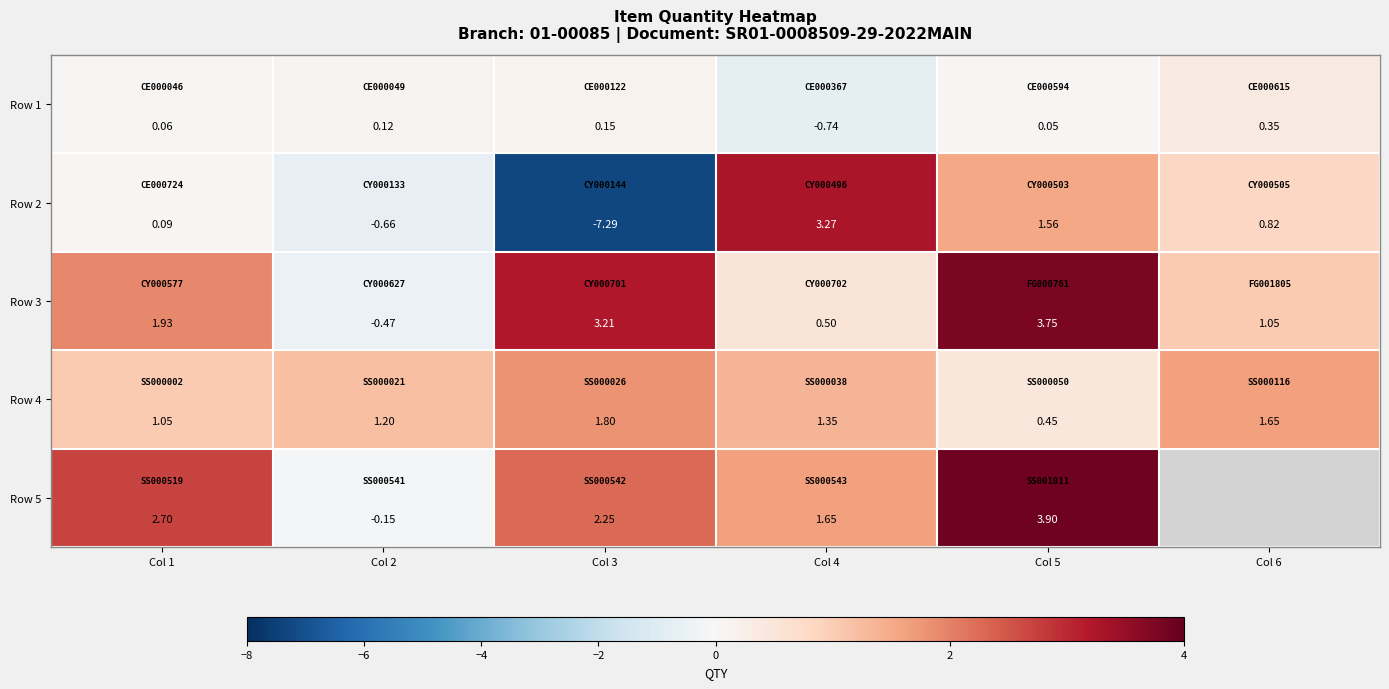

Which has a higher value, Col 2 or Col 6?

Col 6